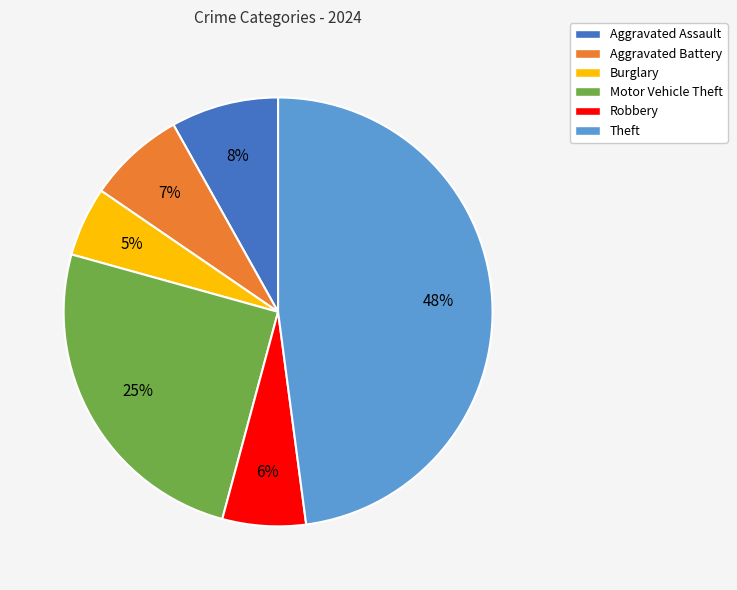

Which slice is the largest?

Theft